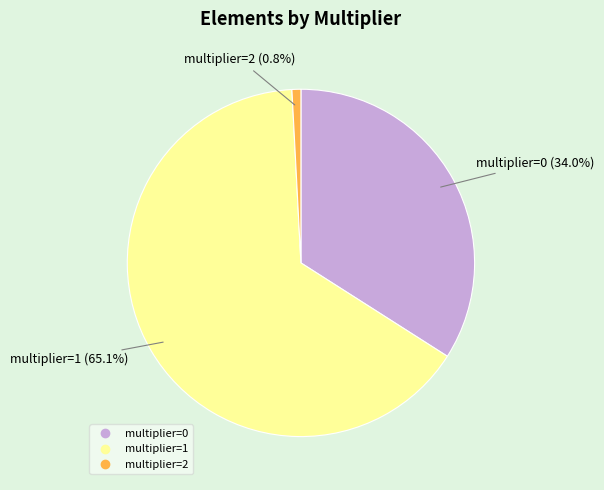

Does any single category account for the majority?

Yes